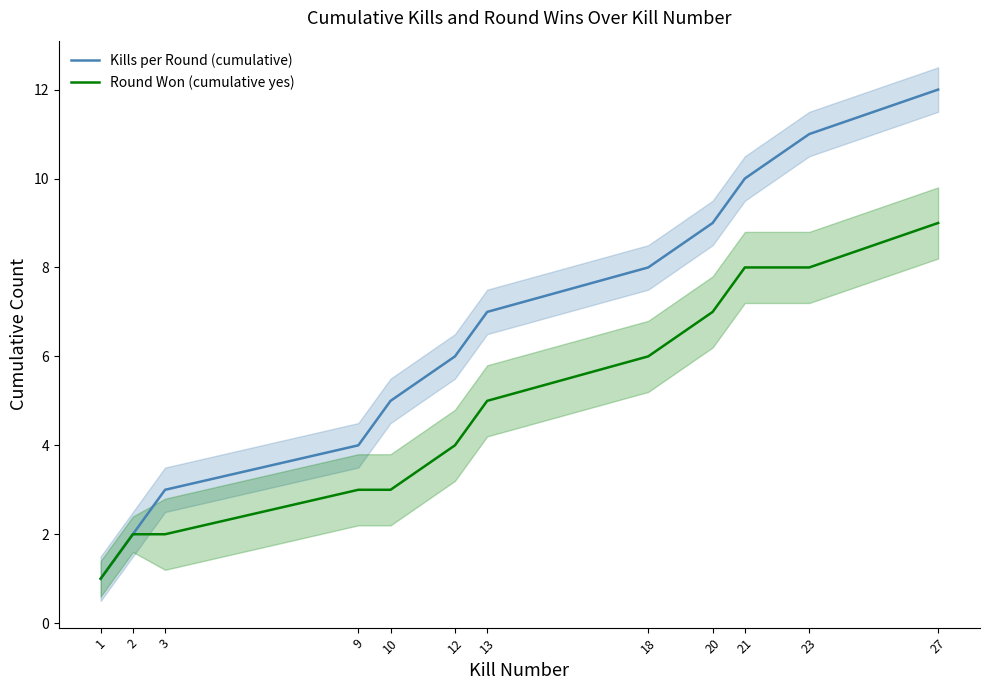

Rank the categories by Kills per Round (cumulative) value from highest to lowest.

27, 23, 21, 20, 18, 13, 12, 10, 9, 3, 2, 1